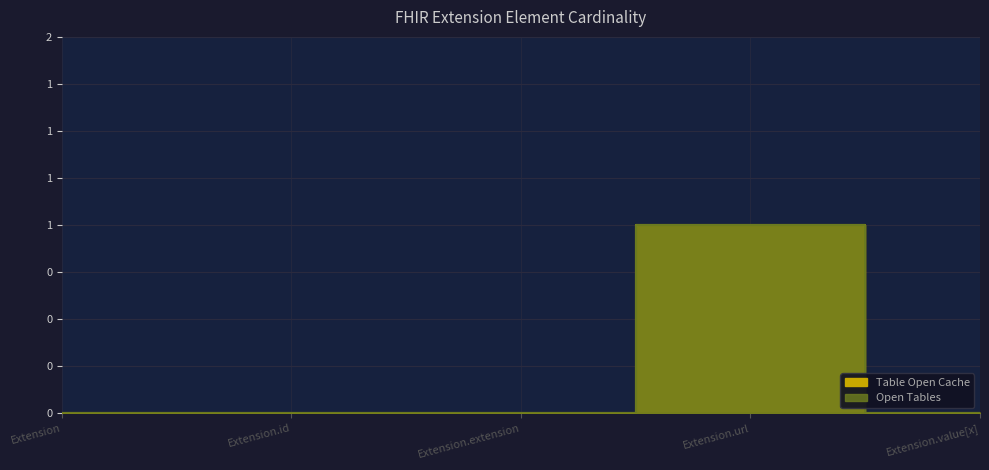

The value of Table Open Cache at Extension.id is 0. True or false?

True